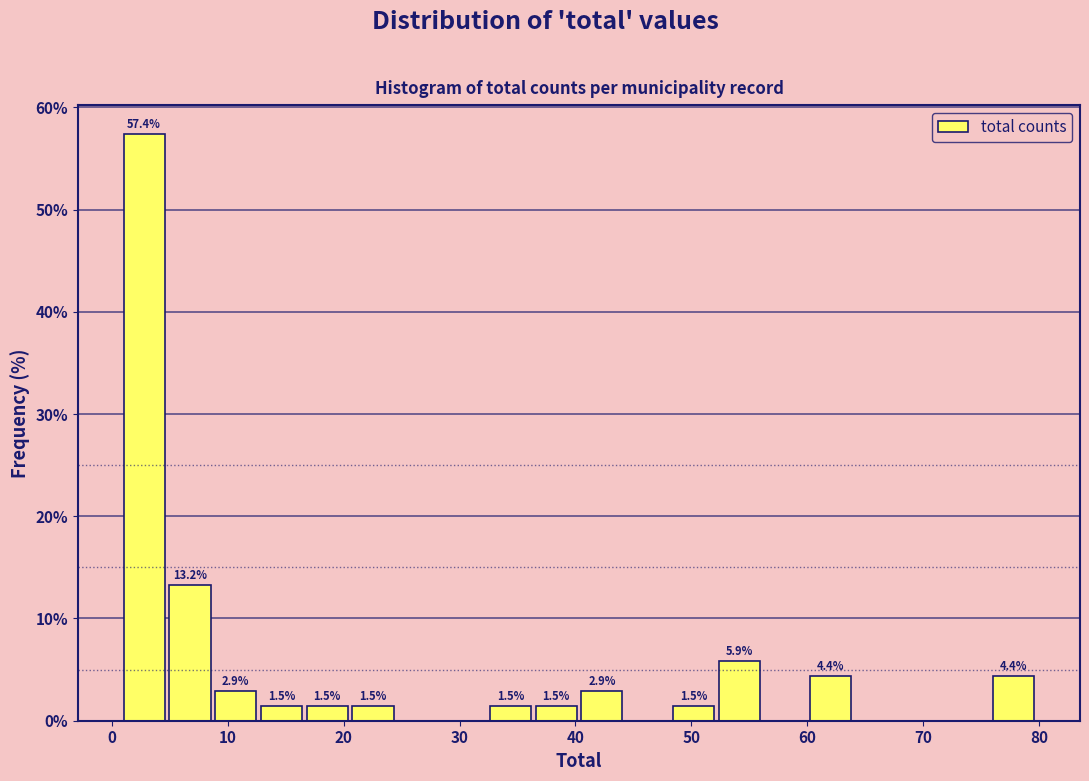

Around what value on the x-axis is the tallest bar? Give the approximate position of its centre, as read against the axis.

3